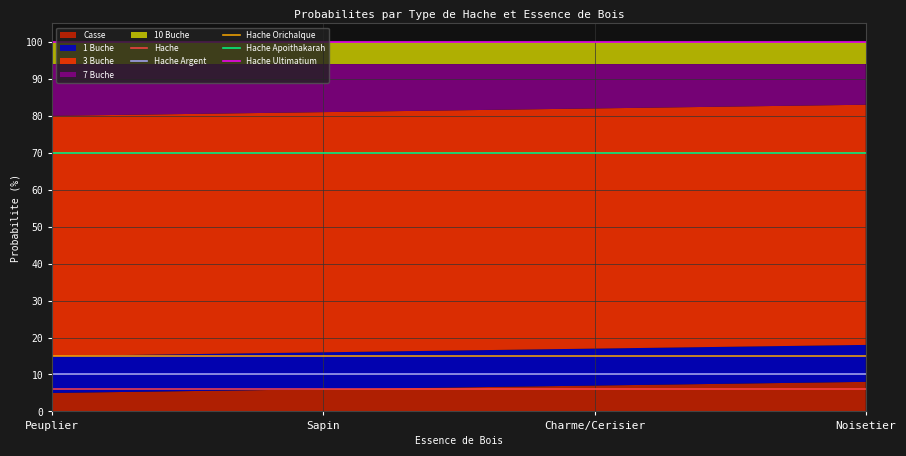

Which category has the lowest value in the Hache Apoithakarah series?

Peuplier